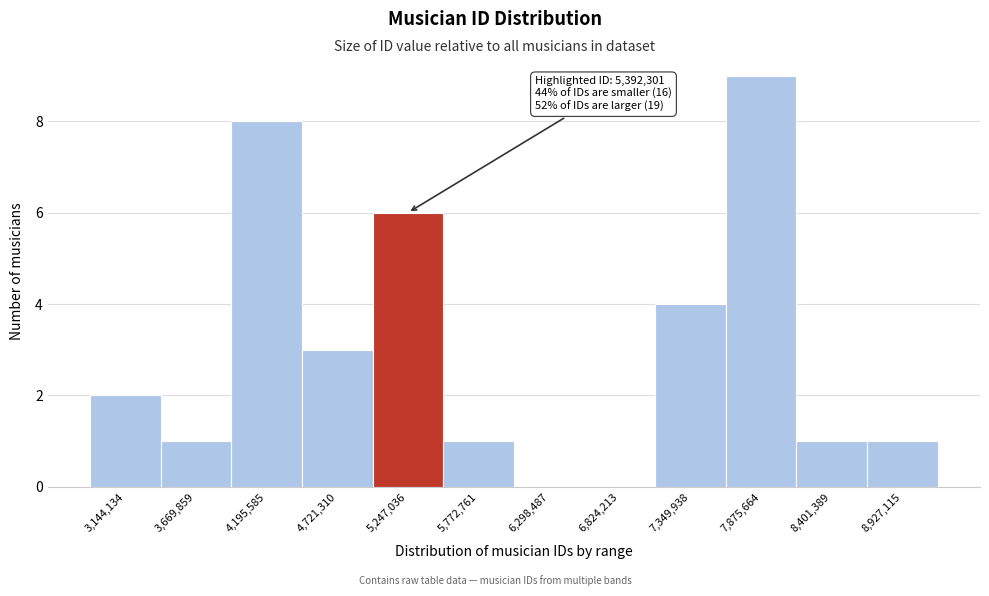

Reading left to right, extract all data points from this chart.

3,144,134=2	3,669,859=1	4,195,585=8	4,721,310=3	5,247,036=6	5,772,761=1	6,298,487=0	6,824,213=0	7,349,938=4	7,875,664=9	8,401,389=1	8,927,115=1